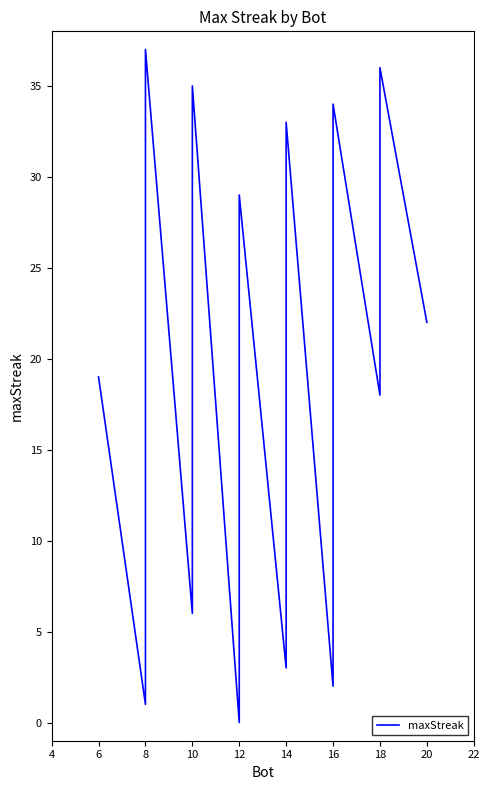

How many positive values are there?

37